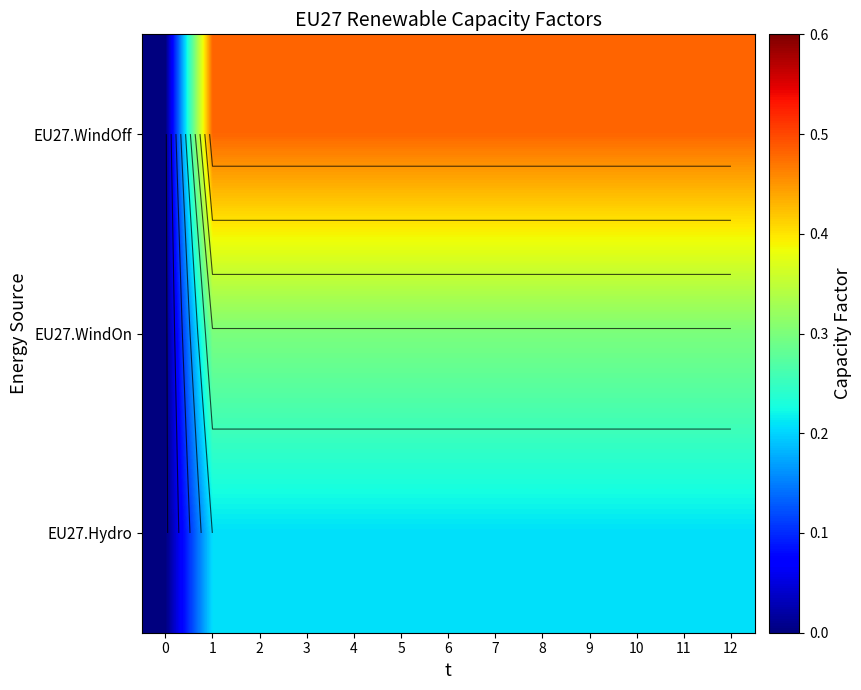

Is it true that EU27.WindOff equals 0.8 at 8?

False